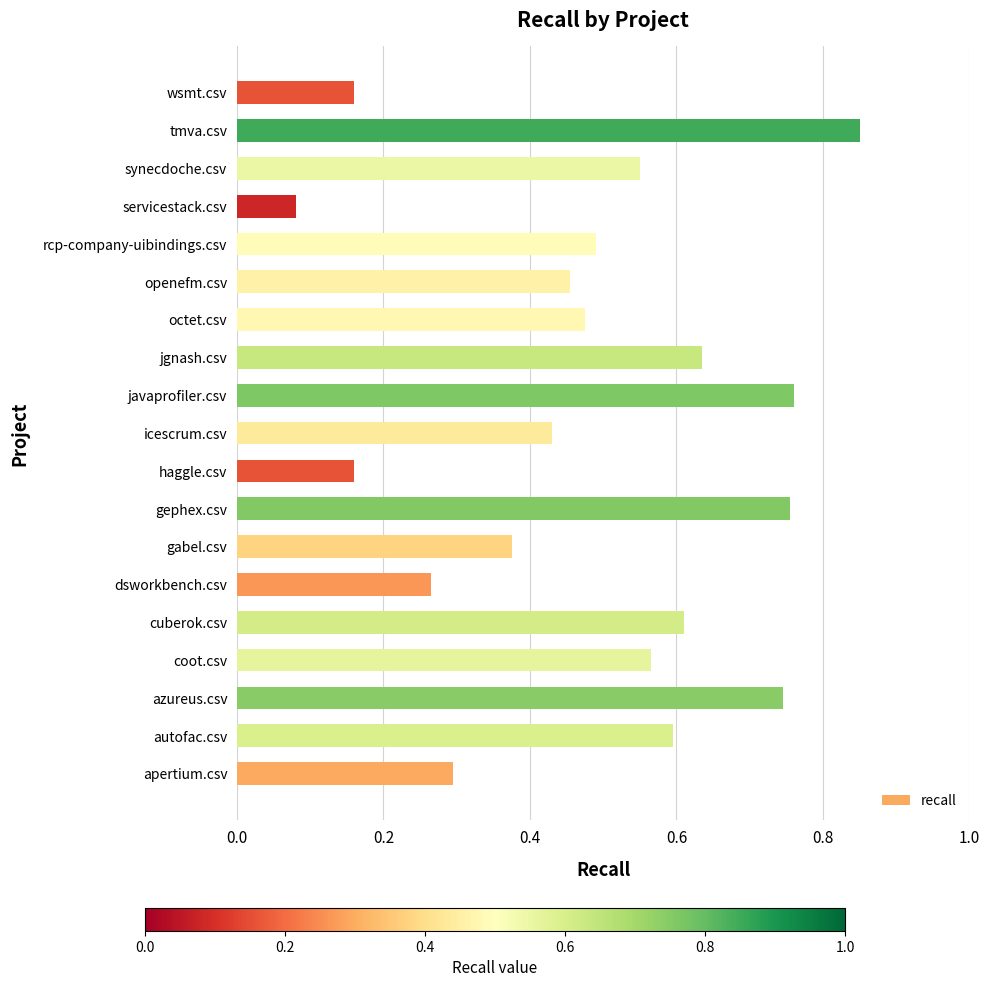

At which category does the chart reach its minimum across all series?

servicestack.csv